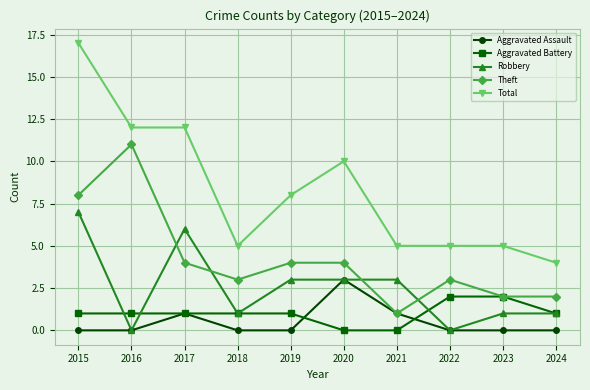

What is the sum of all Total values?

83